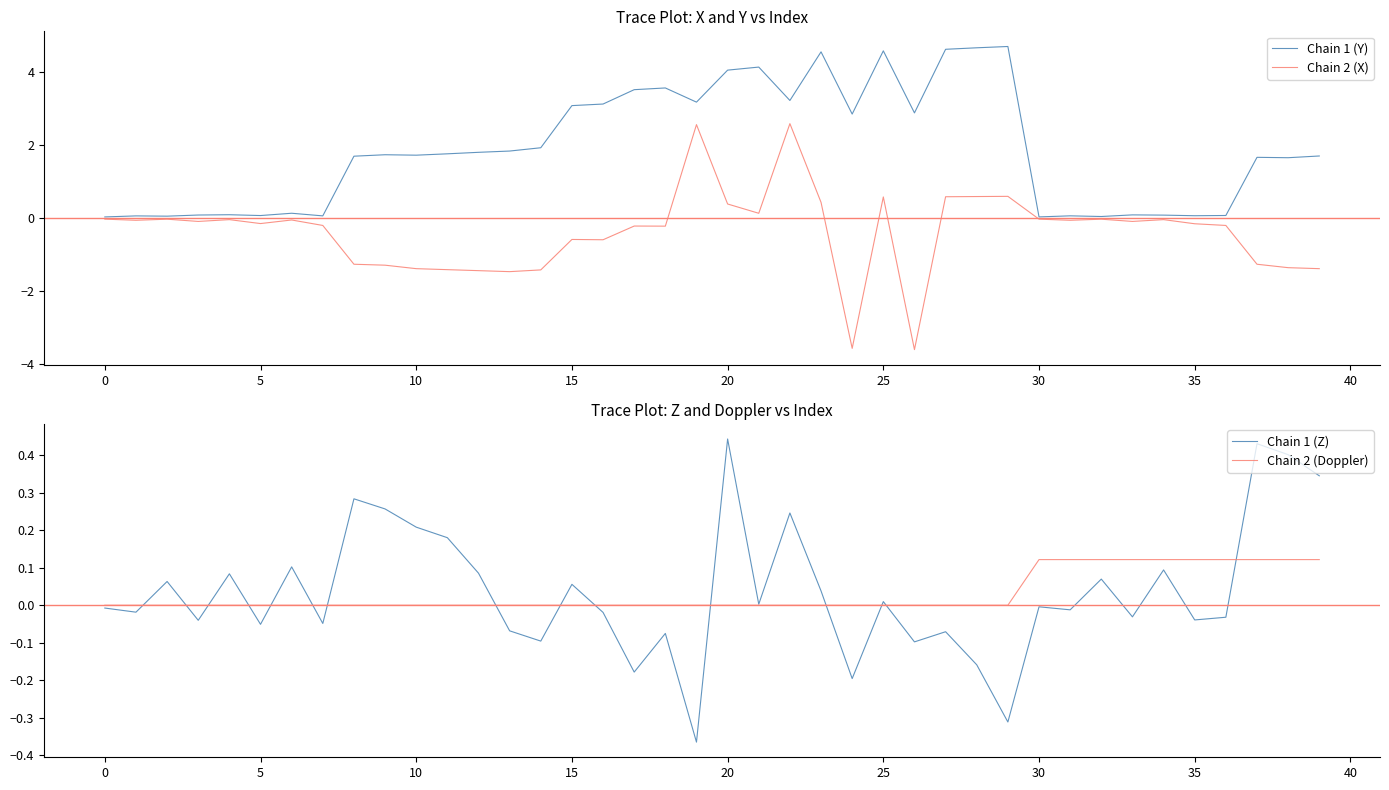

True or false: Chain 2 (X) has more than 2 interior local peaks.

True